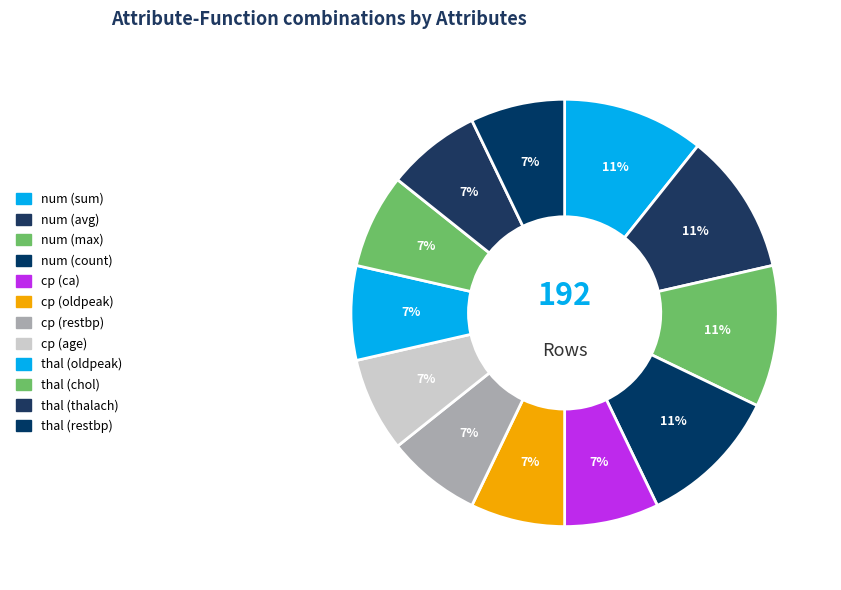

To the nearest percent, what is the difference between the largest and smallest slice percentages?

4%